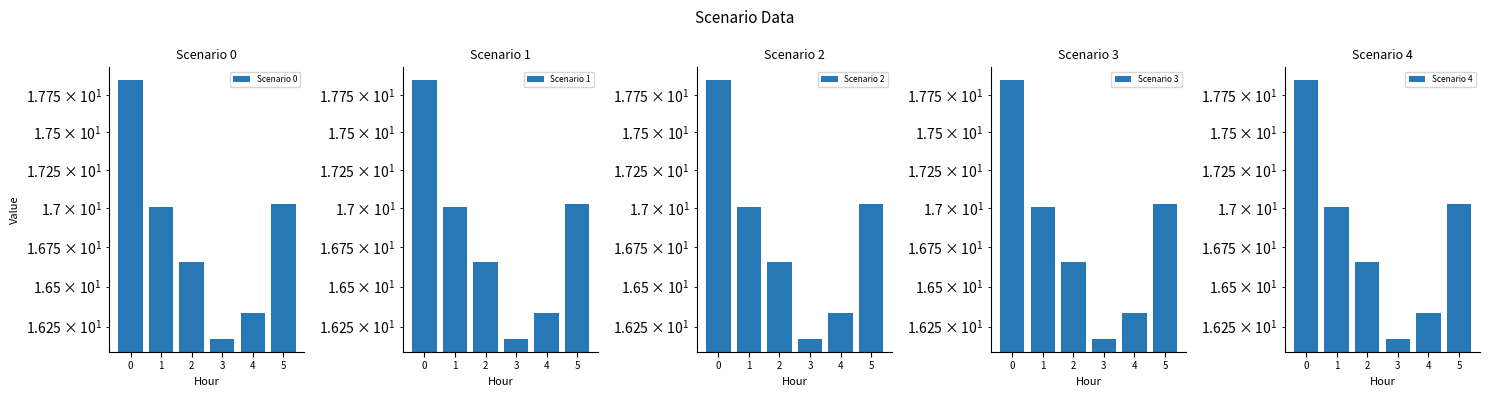

True or false: Scenario 2 has a value of 5.6 at 0.

False